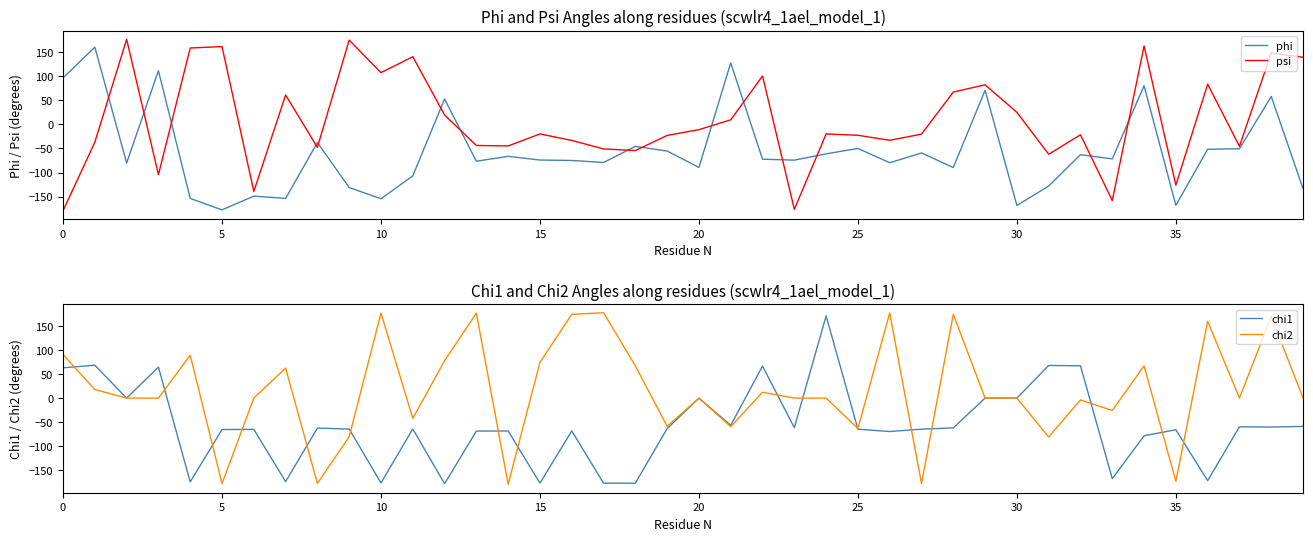

What are all the series names shown in the legend?

phi, psi, chi1, chi2